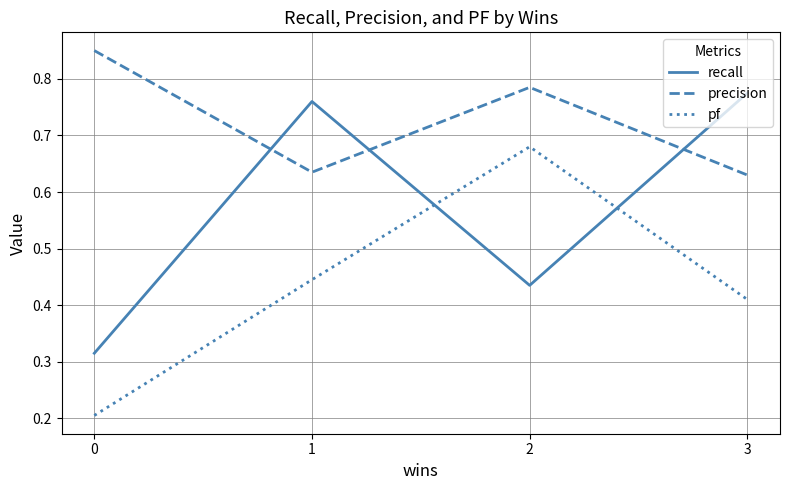

The pf series shows 0.1 at 0. True or false?

False